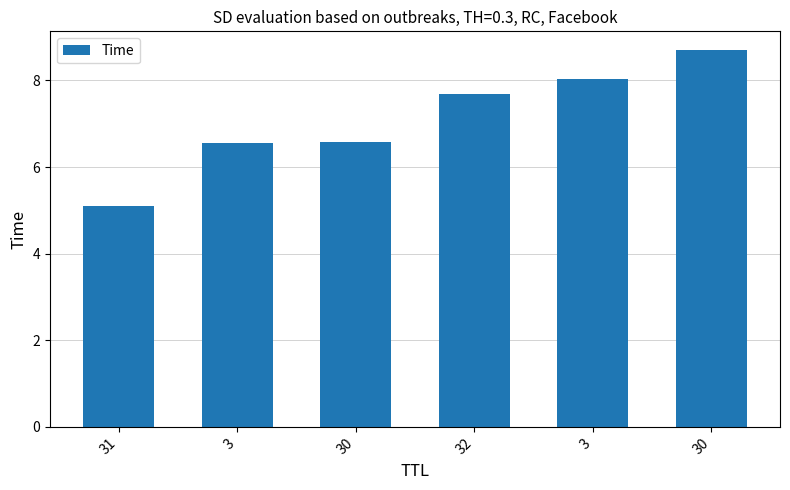

What is the maximum value shown in the chart?

8.7